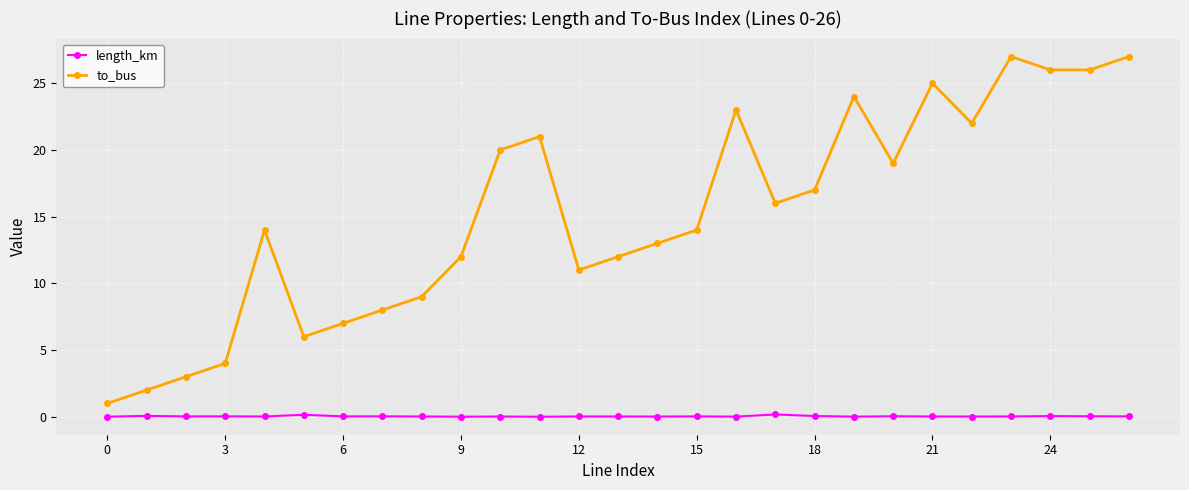

What is the difference between the second highest and minimum values in the to_bus series?

26.0